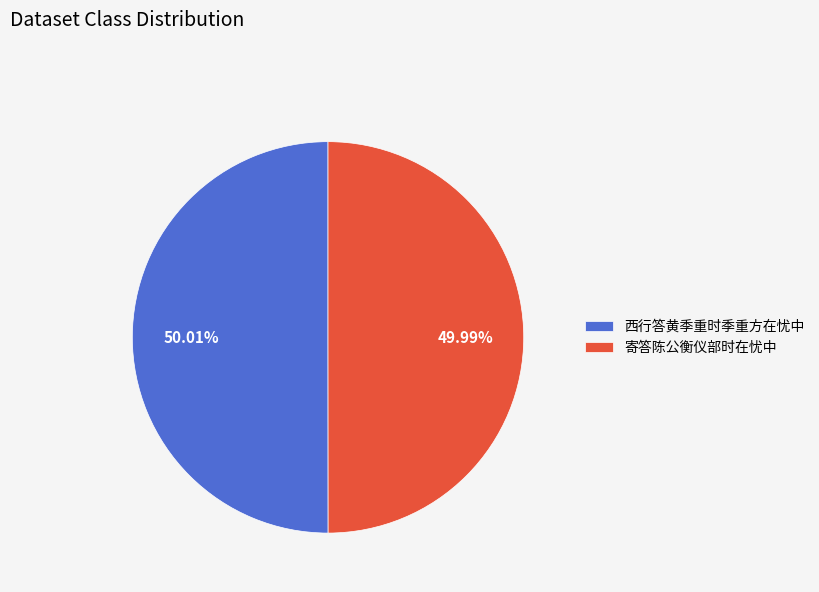

Combined, do 寄答陈公衡仪部时在忧中 and 西行答黄季重时季重方在忧中 account for over 50%?

Yes